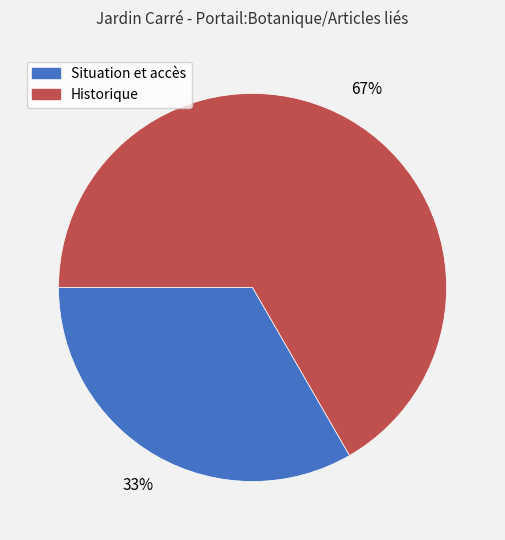

What percentage is the Situation et accès slice, to the nearest percent?

33%